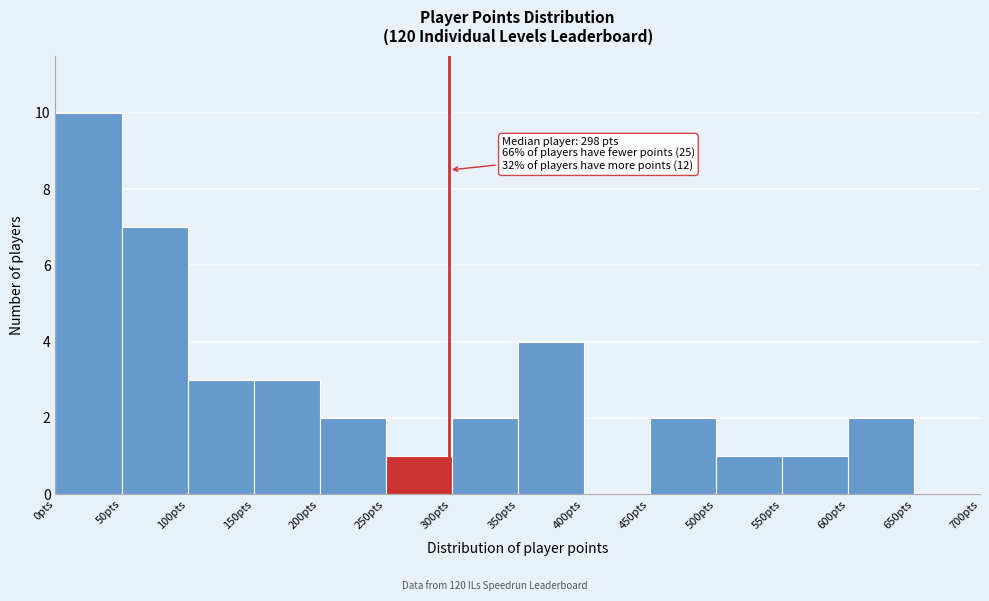

Over which range of the x-axis is the bar tallest?

0 to 50